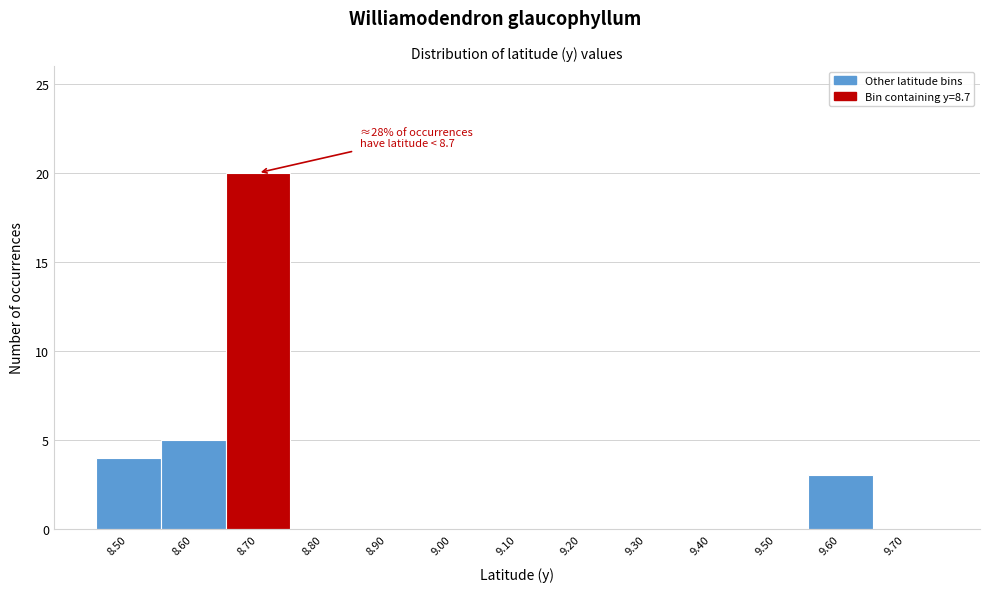

Reading right to left, list all the values displayed in this chart.

9.70=0	9.60=3	9.50=0	9.40=0	9.30=0	9.20=0	9.10=0	9.00=0	8.90=0	8.80=0	8.70=20	8.60=5	8.50=4